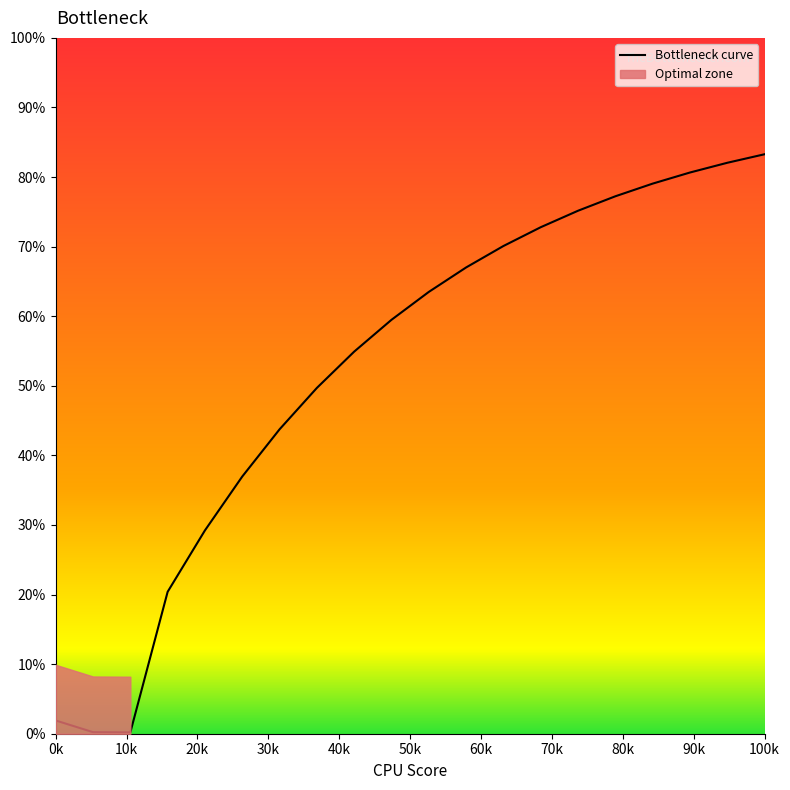

How many values exceed 63?

10